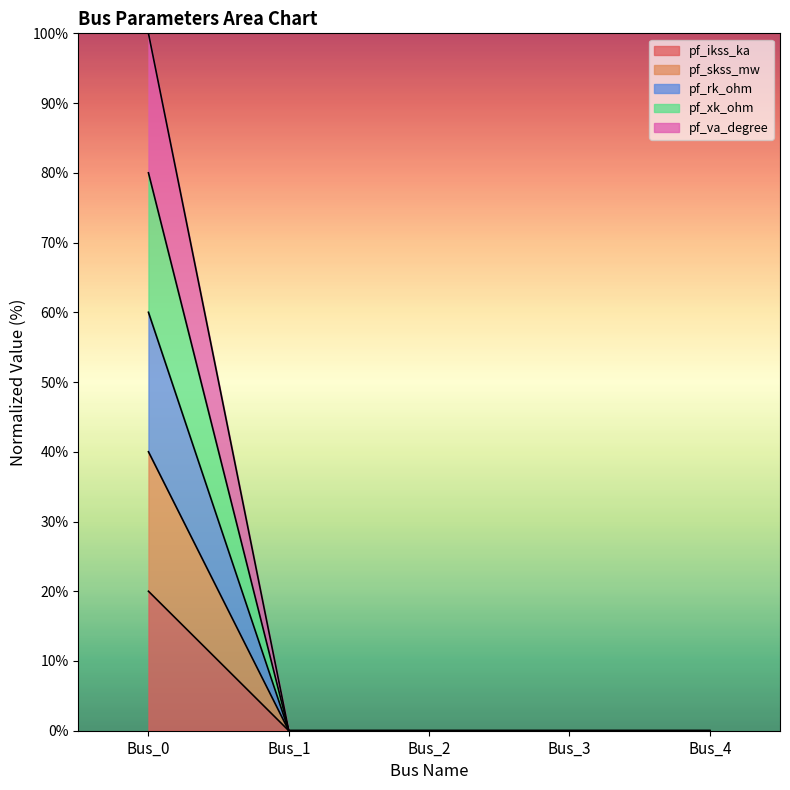

Is it true that pf_va_degree equals 0 at Bus_1?

True